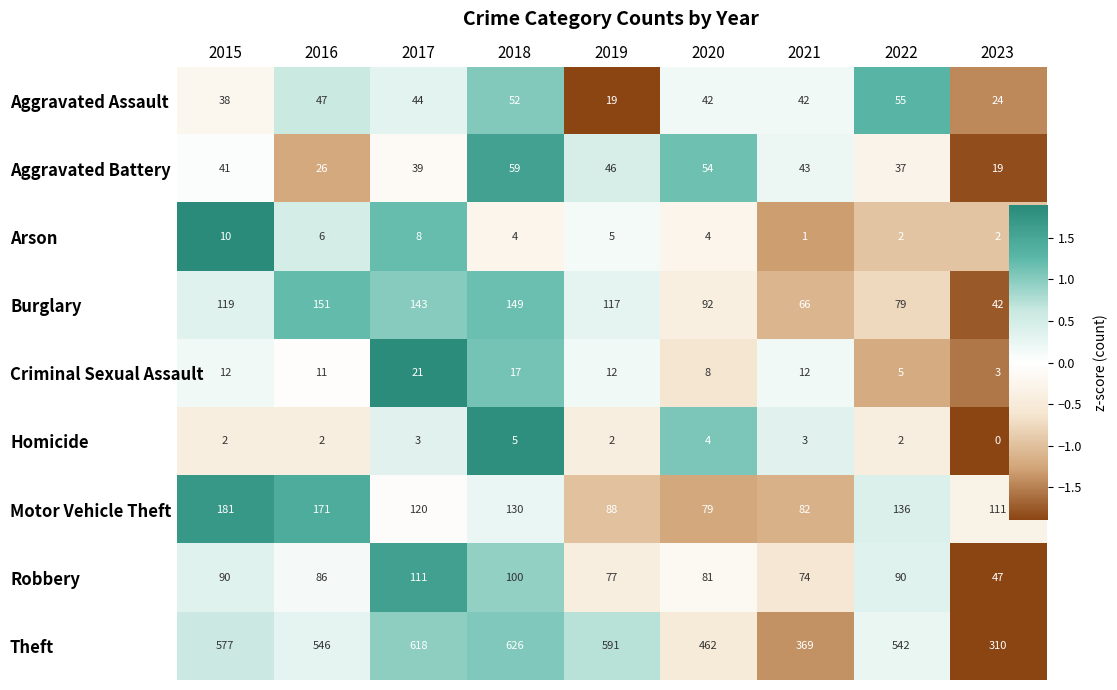

At which category does the chart reach its peak across all series?

2018